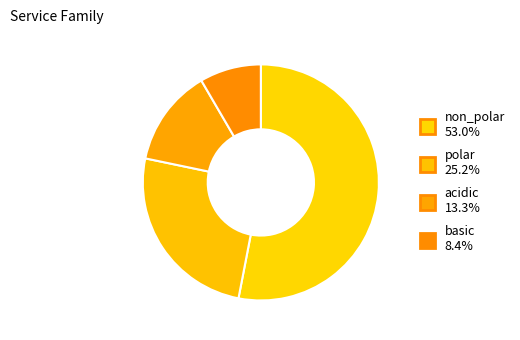

To the nearest percent, what percentage of the pie is basic?

8%